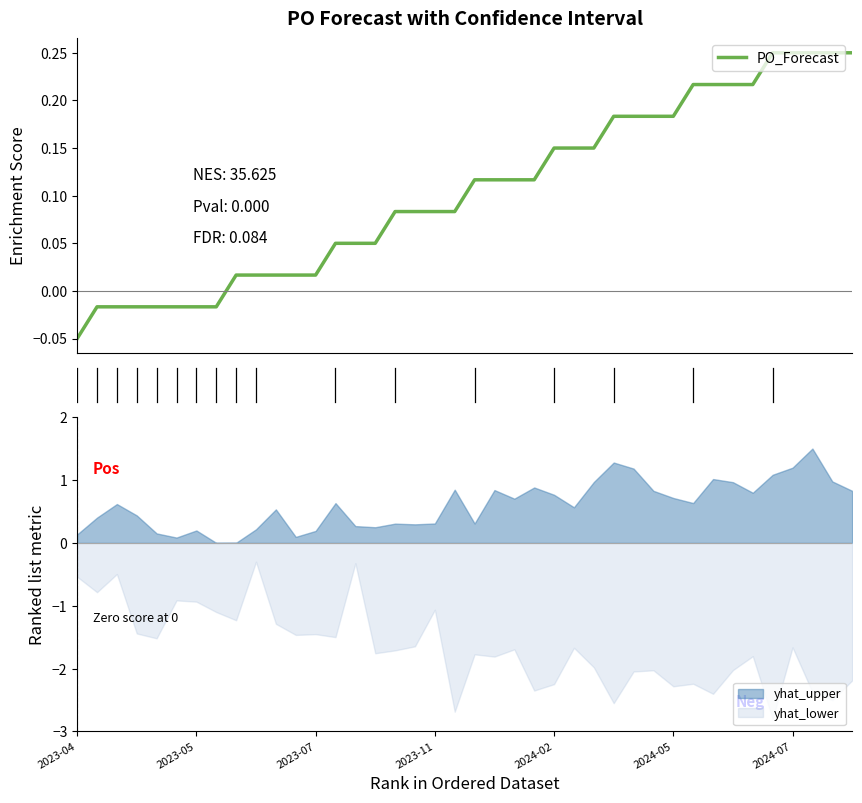

What is the approximate value at 16?

0.1